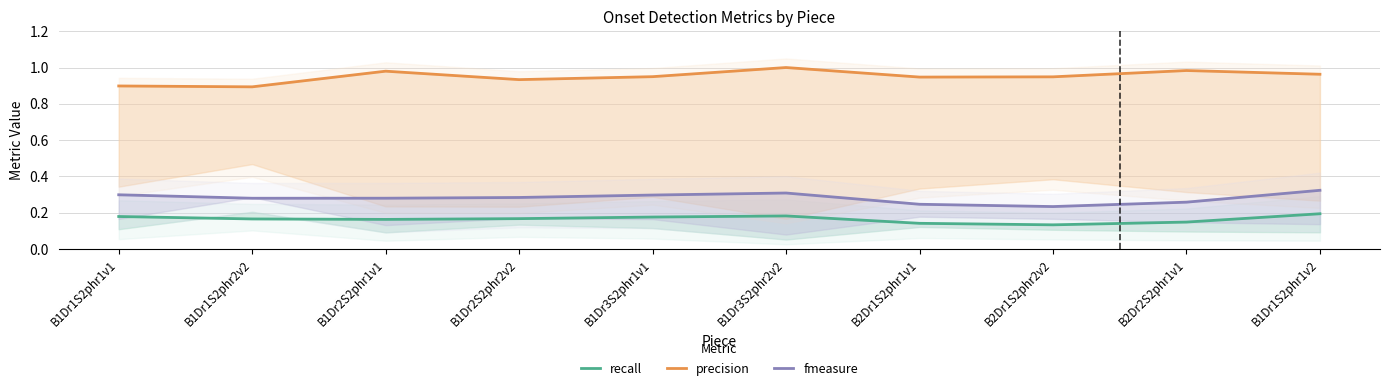

Which category has the lowest value across all series?

B2Dr1S2phr2v2